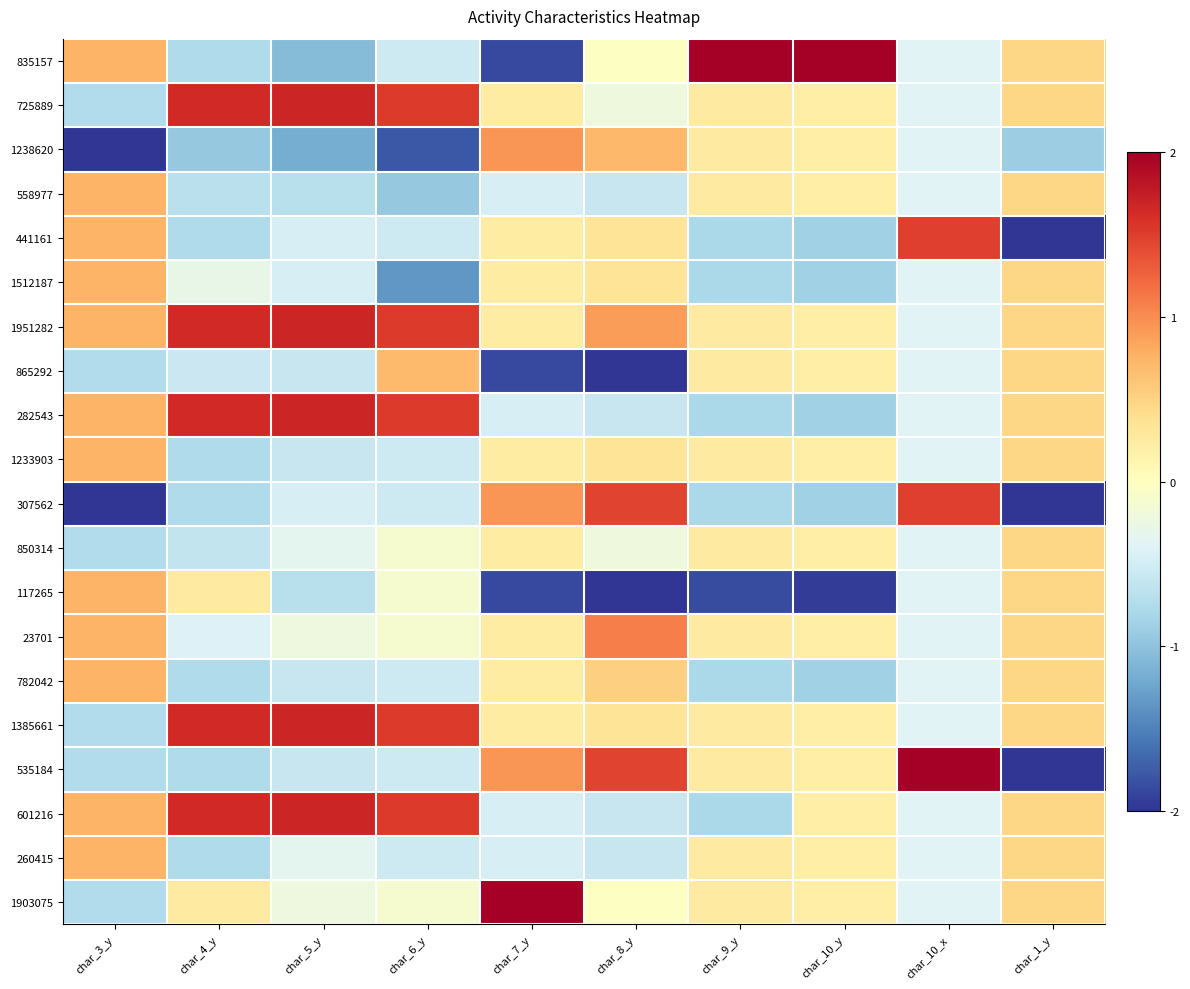

How many distinct data groups are displayed?

20